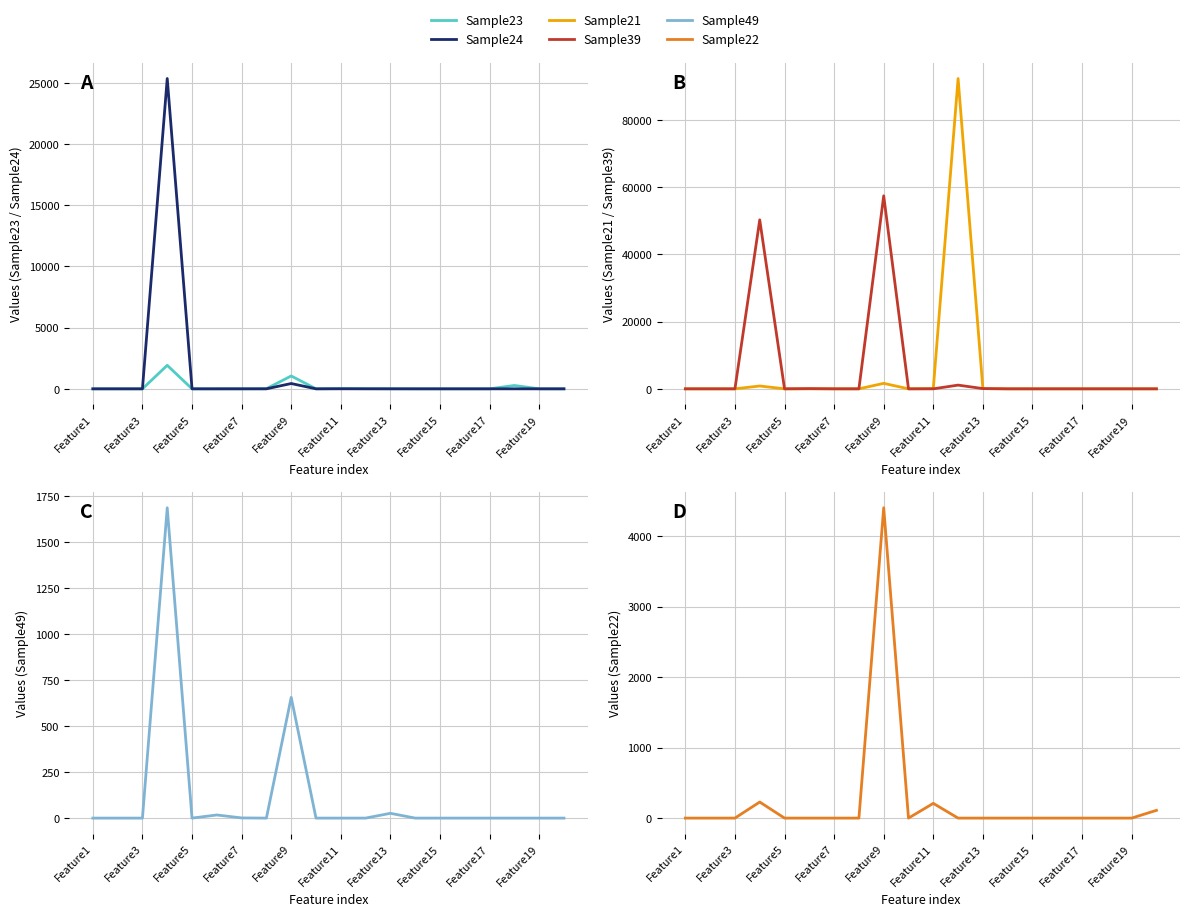

Which series has the largest total across all categories?

Sample39